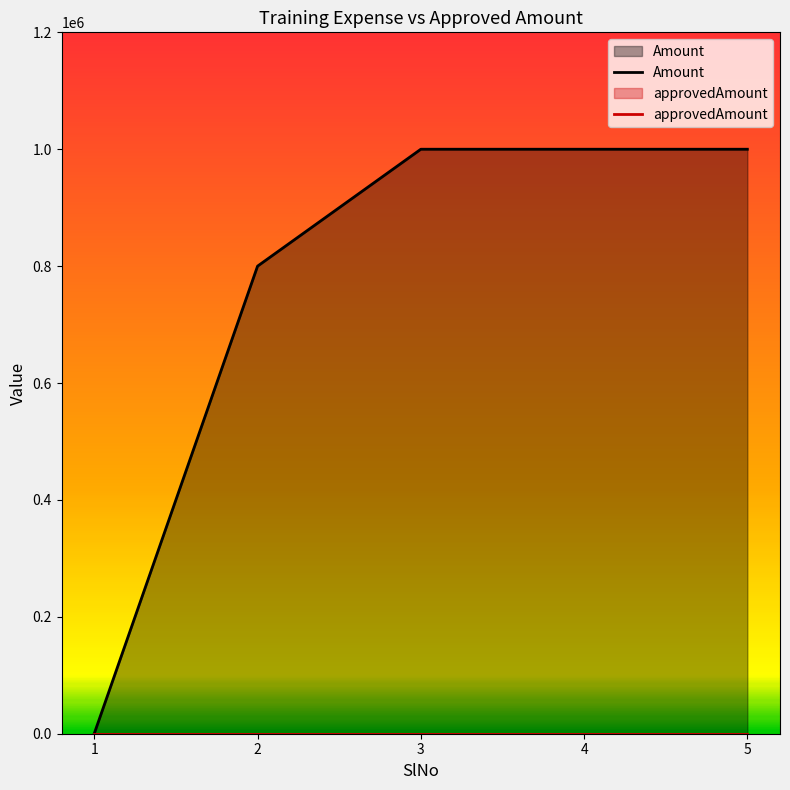

The value of approvedAmount at 3 is 10. True or false?

True